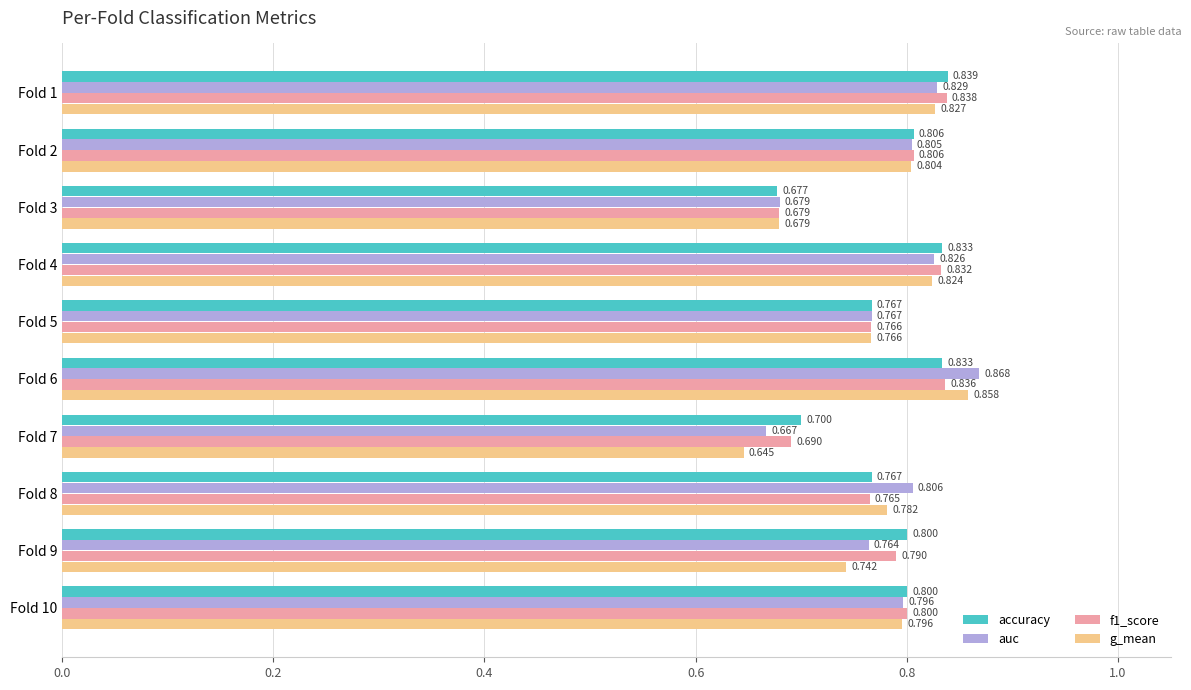

Is the value of f1_score at Fold 1 greater than the value of auc at Fold 6?

No